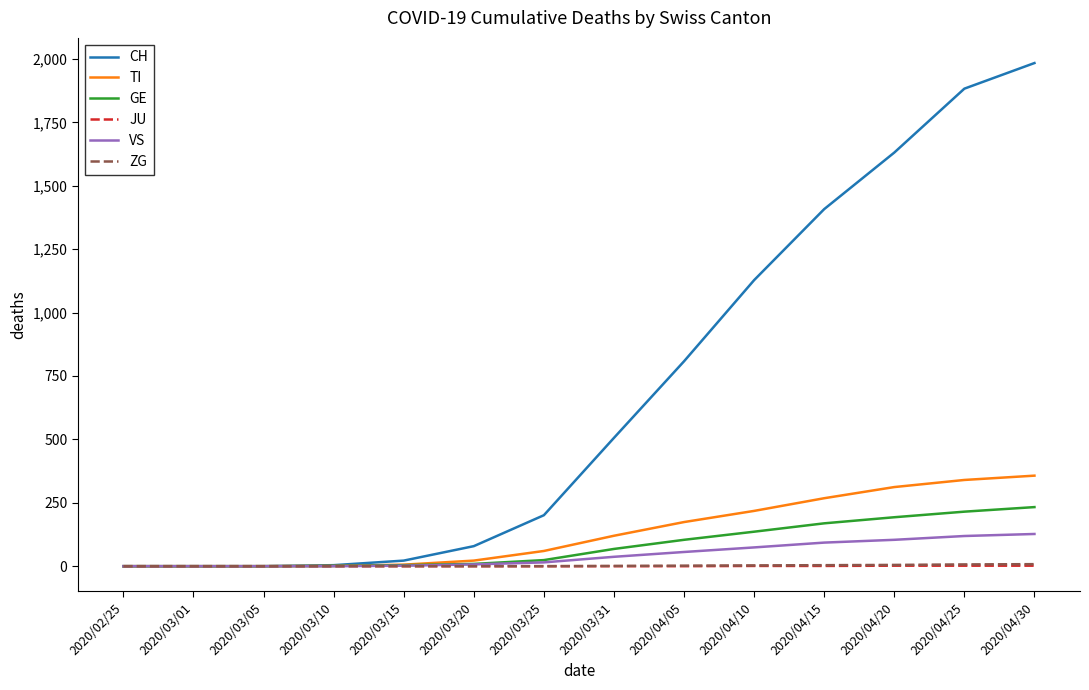

The value of CH at 2020/04/20 is 925. True or false?

False